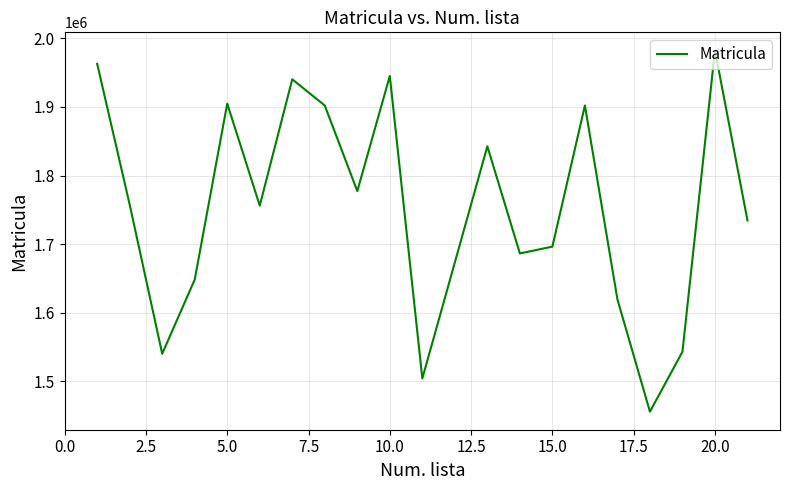

What is the sum of all values?

35103860